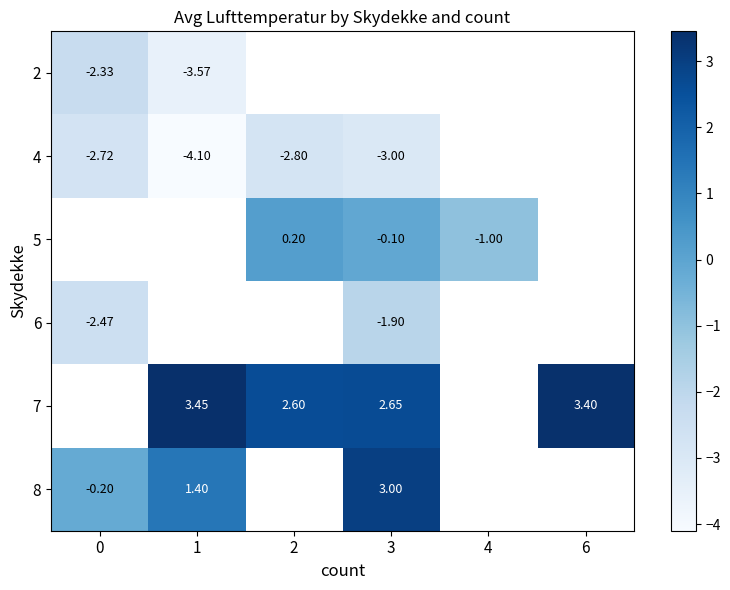

At which label is row_5 closest to 1?

1